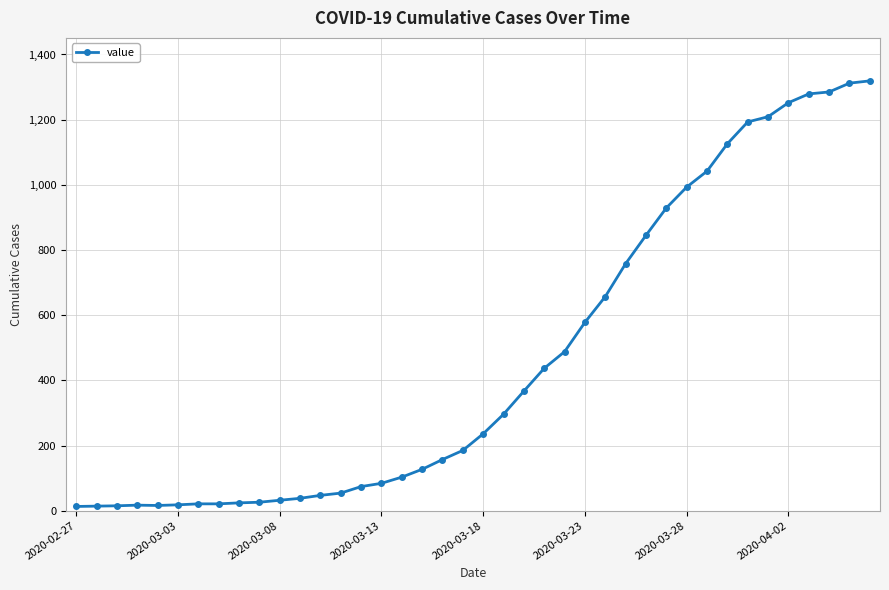

What is the sum of all values?

18687